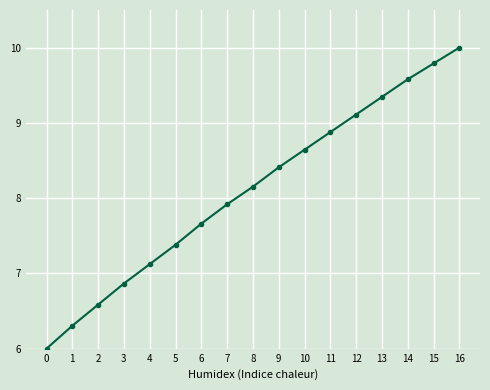

At which category does the chart reach its peak across all series?

16